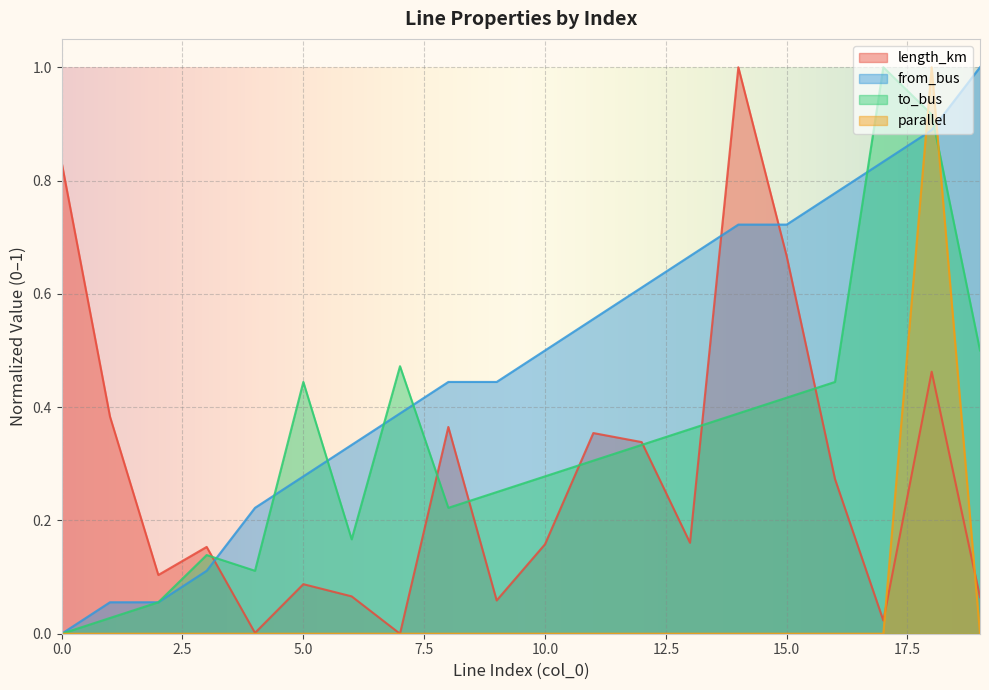

Reading left to right, extract all data points from this chart.

length_km: 0=0.8	1=0.4	2=0.1	3=0.2	4=0.0	5=0.1	6=0.1	7=0.0	8=0.4	9=0.1	10=0.2	11=0.4	12=0.3	13=0.2	14=1.0	15=0.7	16=0.3	17=0.0	18=0.5	19=0.1
from_bus: 0=0.0	1=0.1	2=0.1	3=0.1	4=0.2	5=0.3	6=0.3	7=0.4	8=0.4	9=0.4	10=0.5	11=0.6	12=0.6	13=0.7	14=0.7	15=0.7	16=0.8	17=0.8	18=0.9	19=1.0
to_bus: 0=0.0	1=0.0	2=0.1	3=0.1	4=0.1	5=0.4	6=0.2	7=0.5	8=0.2	9=0.2	10=0.3	11=0.3	12=0.3	13=0.4	14=0.4	15=0.4	16=0.4	17=1.0	18=0.9	19=0.5
parallel: 0=0.0	1=0.0	2=0.0	3=0.0	4=0.0	5=0.0	6=0.0	7=0.0	8=0.0	9=0.0	10=0.0	11=0.0	12=0.0	13=0.0	14=0.0	15=0.0	16=0.0	17=0.0	18=1.0	19=0.0